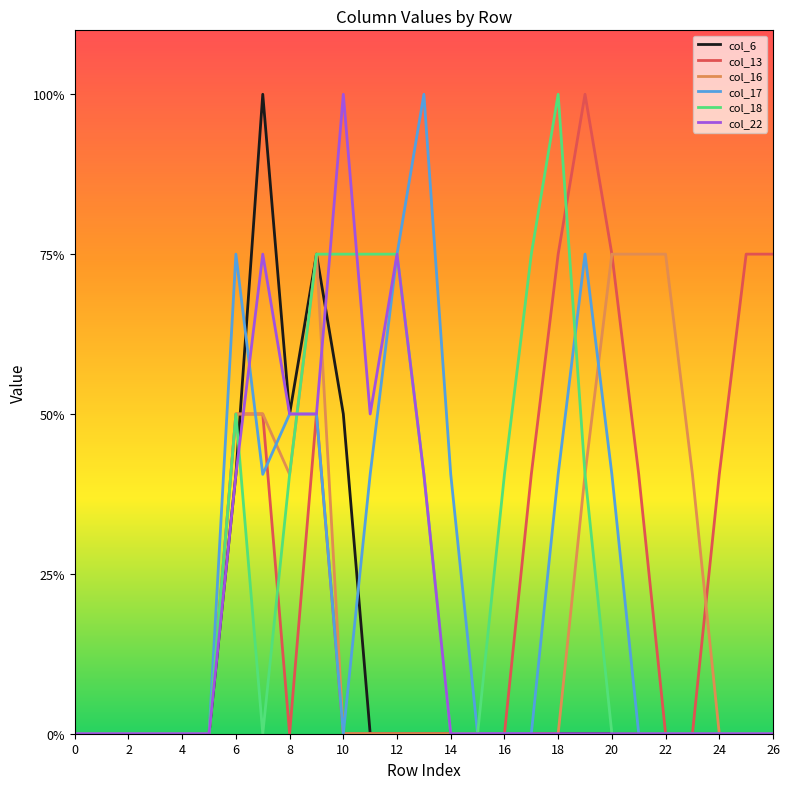

Reading left to right, transcribe all the data shown in this chart.

col_6: 0.0	0.0	0.0	0.0	0.0	0.0	0.8	2.0	1.0	1.5	1.0	0.0	0.0	0.0	0.0	0.0	0.0	0.0	0.0	0.0	0.0	0.0	0.0	0.0	0.0	0.0	0.0
col_13: 0.0	0.0	0.0	0.0	0.0	0.0	1.0	1.0	0.0	1.0	0.0	0.0	0.0	0.0	0.0	0.0	0.0	0.8	1.5	2.0	1.5	0.8	0.0	0.0	0.8	1.5	1.5
col_16: 0.0	0.0	0.0	0.0	0.0	0.0	1.0	1.0	0.8	1.5	0.0	0.0	0.0	0.0	0.0	0.0	0.0	0.0	0.0	0.8	1.5	1.5	1.5	0.8	0.0	0.0	0.0
col_17: 0.0	0.0	0.0	0.0	0.0	0.0	1.5	0.8	1.0	1.0	0.0	0.8	1.5	2.0	0.8	0.0	0.0	0.0	0.8	1.5	0.8	0.0	0.0	0.0	0.0	0.0	0.0
col_18: 0.0	0.0	0.0	0.0	0.0	0.0	1.0	0.0	0.8	1.5	1.5	1.5	1.5	0.8	0.0	0.0	0.8	1.5	2.0	0.8	0.0	0.0	0.0	0.0	0.0	0.0	0.0
col_22: 0.0	0.0	0.0	0.0	0.0	0.0	0.8	1.5	1.0	1.0	2.0	1.0	1.5	0.8	0.0	0.0	0.0	0.0	0.0	0.0	0.0	0.0	0.0	0.0	0.0	0.0	0.0